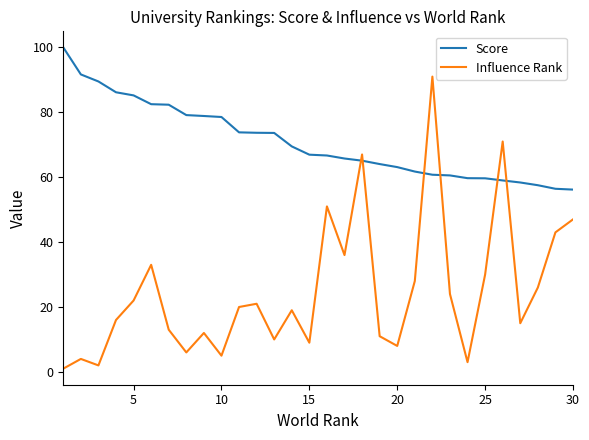

List the series in order of their peak value, lowest first.

Influence Rank, Score